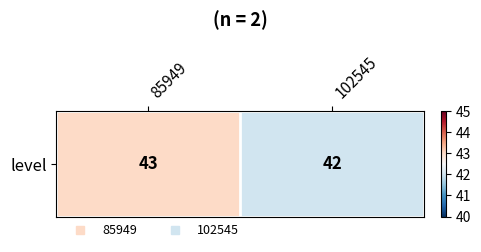

Approximately how many times larger is the value at 102545 compared to 85949?

1.0